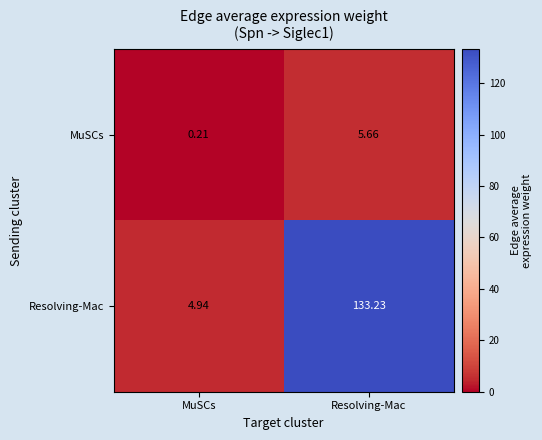

Between MuSCs and Resolving-Mac, which series saw the biggest shift?

Resolving-Mac